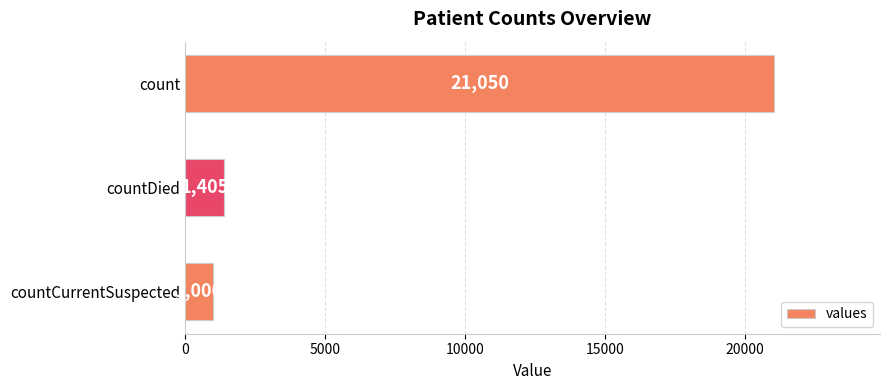

List the labels in order of value, smallest first.

countCurrentSuspected, countDied, count